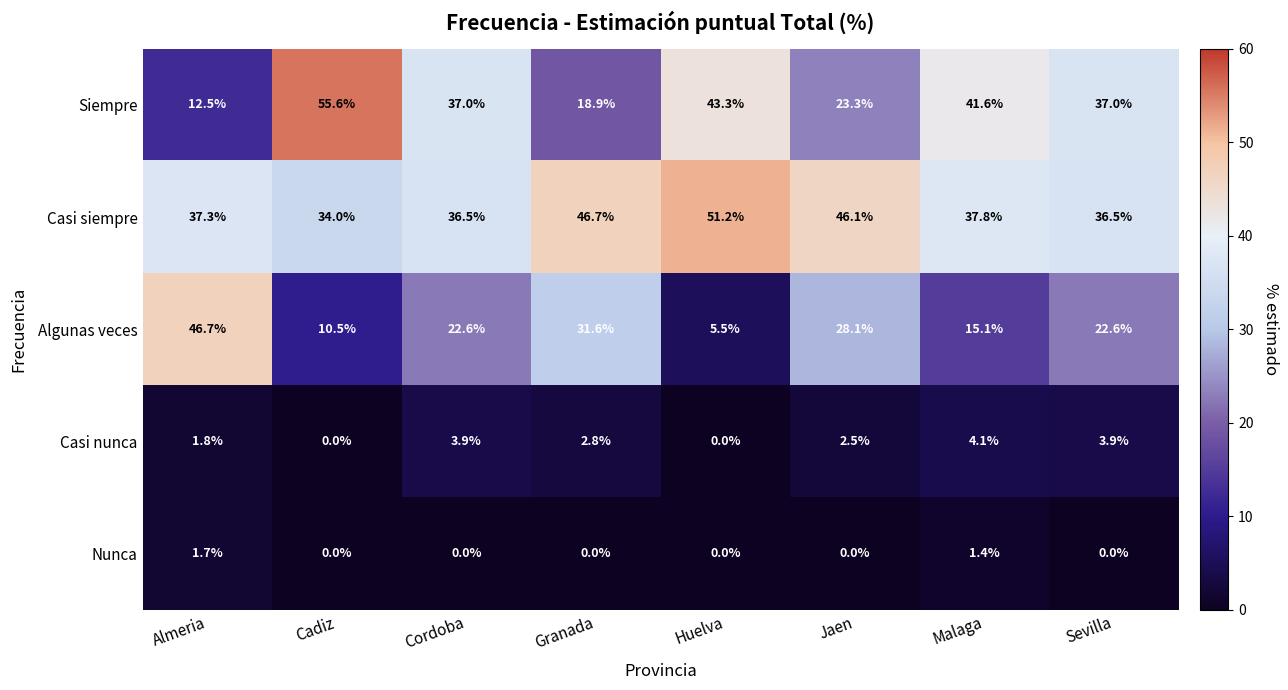

How many data points does each series have?

8